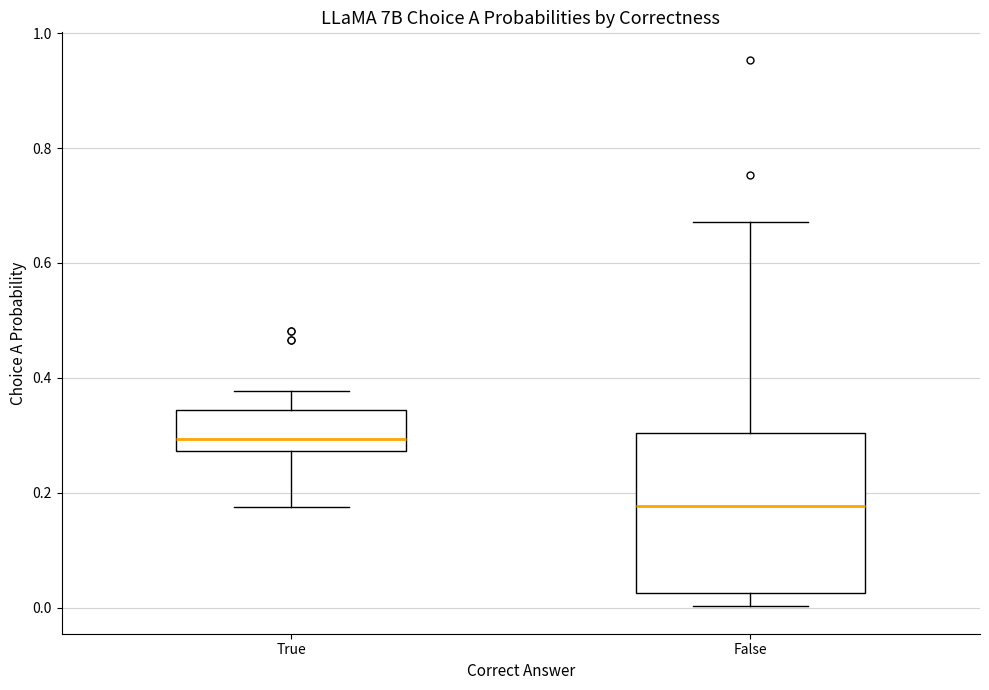

Comparing the boxes themselves (not the whiskers), which one is the tallest?

False